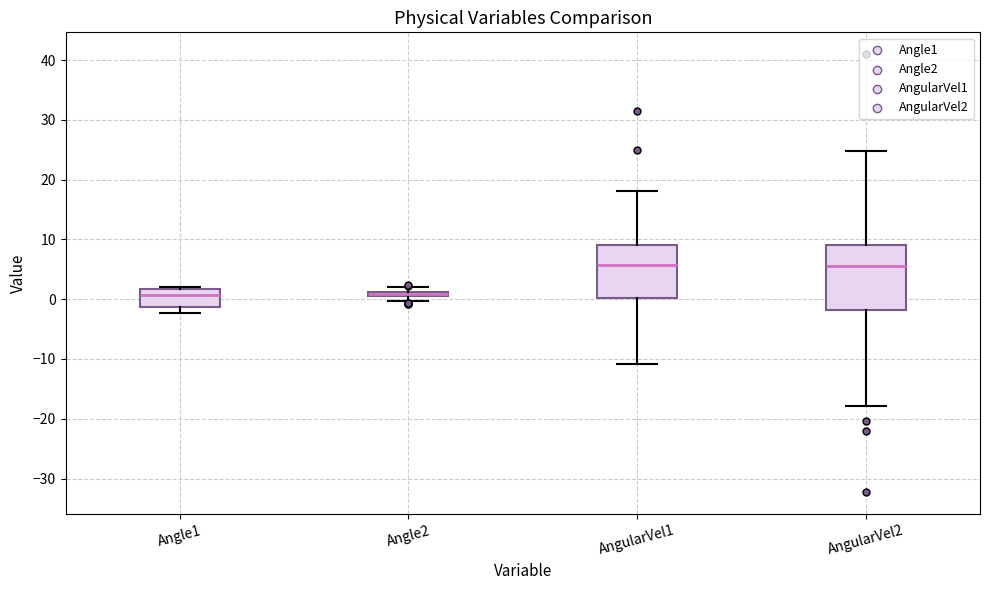

Which box is the tallest, from its lower edge to its upper edge?

AngularVel2